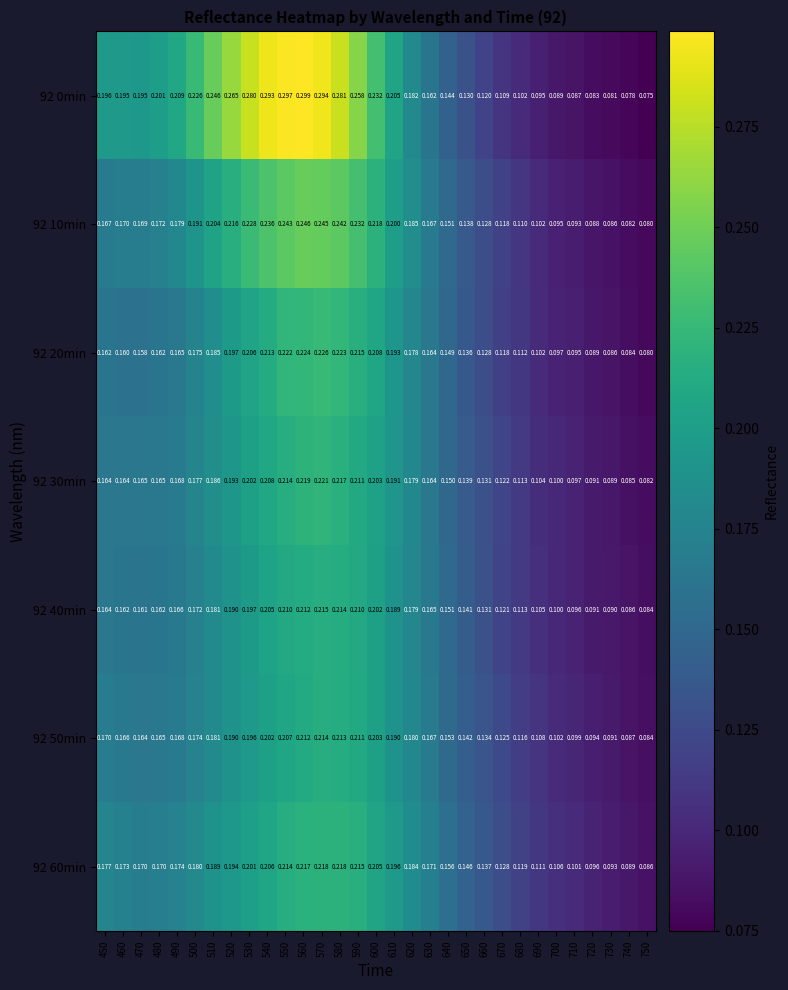

Is the value of 92 50min at 740 greater than the value of 92 30min at 690?

No